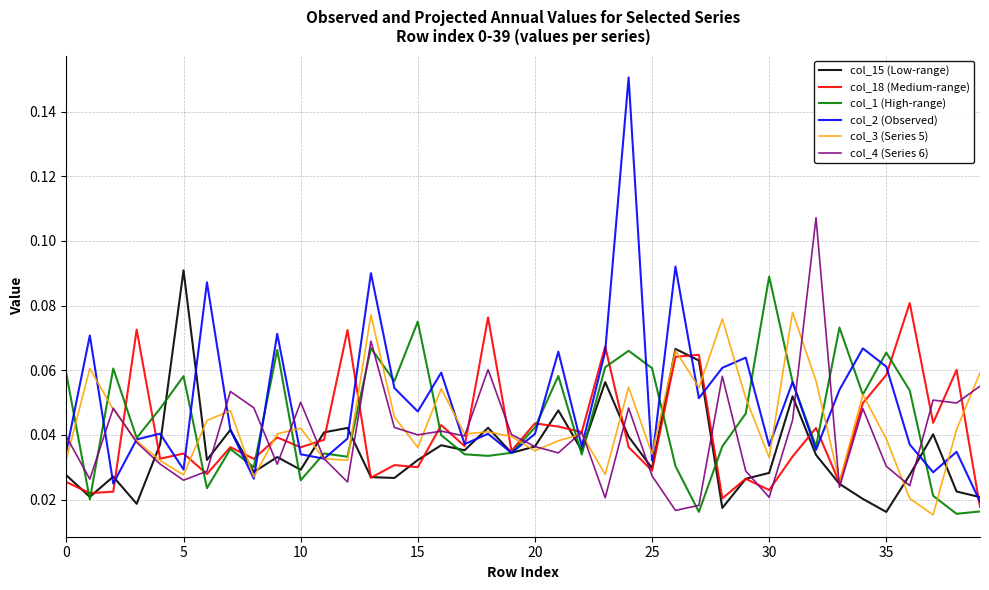

True or false: col_2 (Observed) has more than 1 points higher than both neighbors.

True